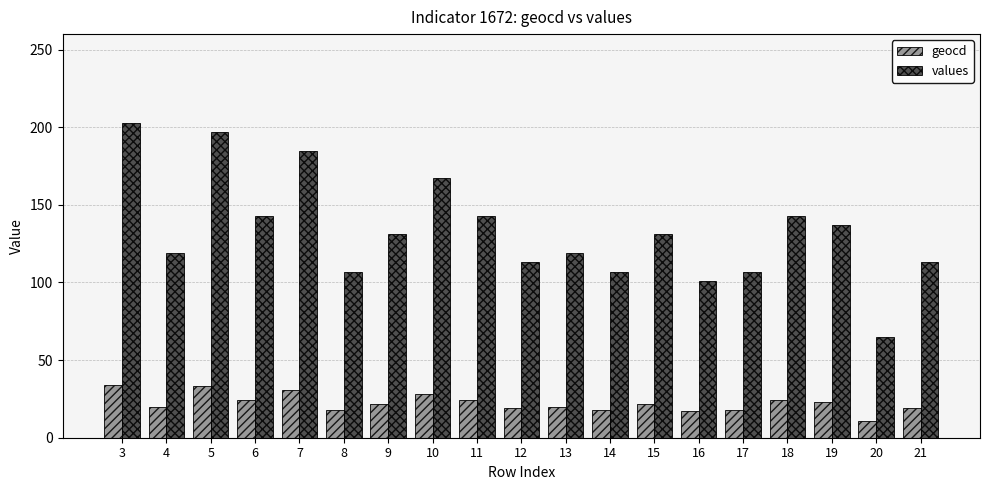

How many categories are shown in the chart?

19